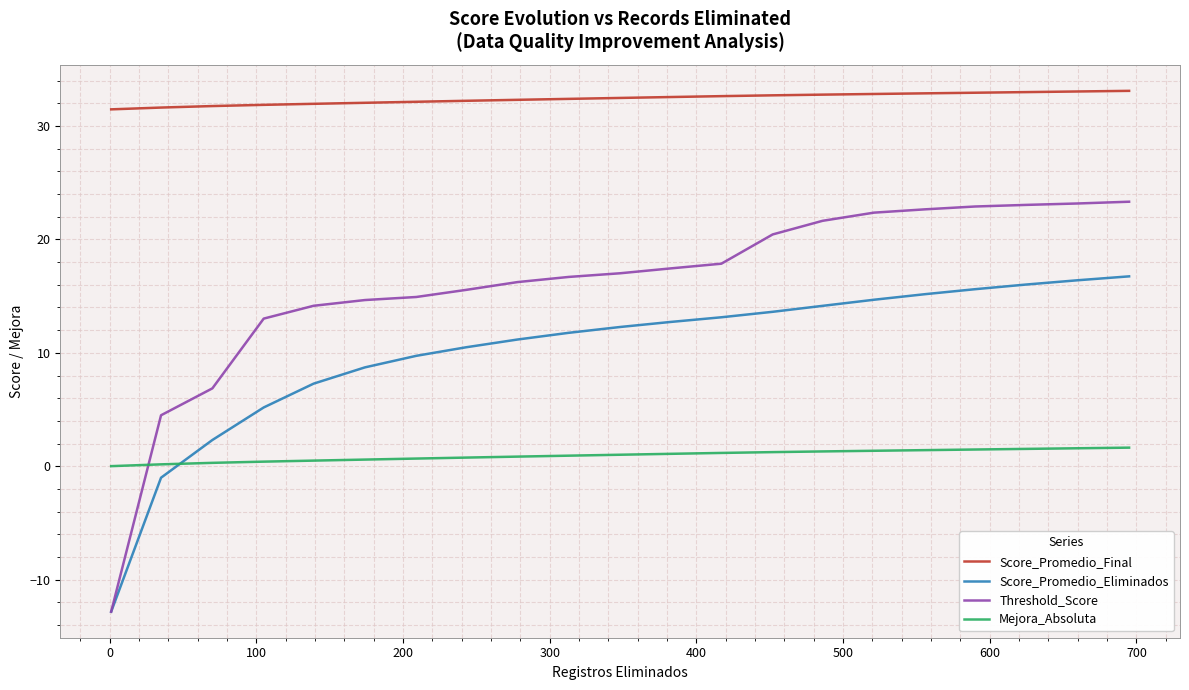

True or false: Score_Promedio_Final and Score_Promedio_Eliminados intersect in this chart.

False